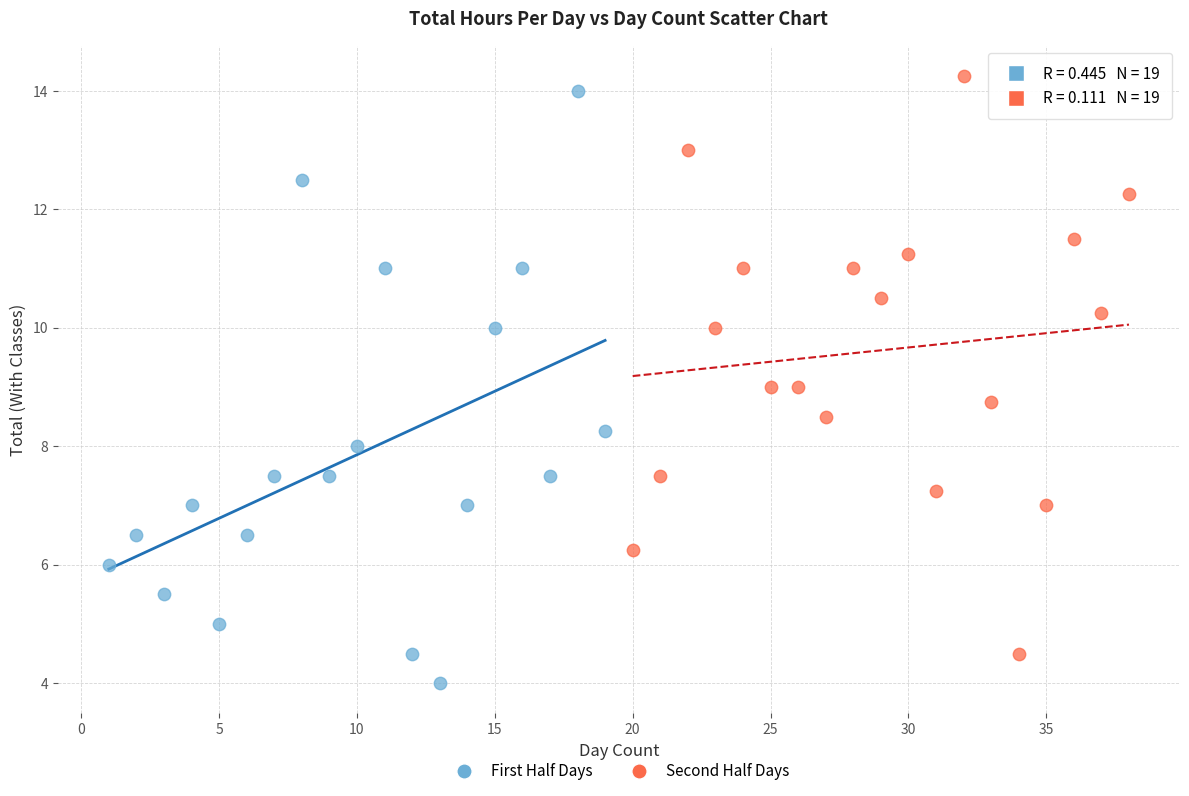

Which series has the largest Y range (max minus min)?

First Half Days